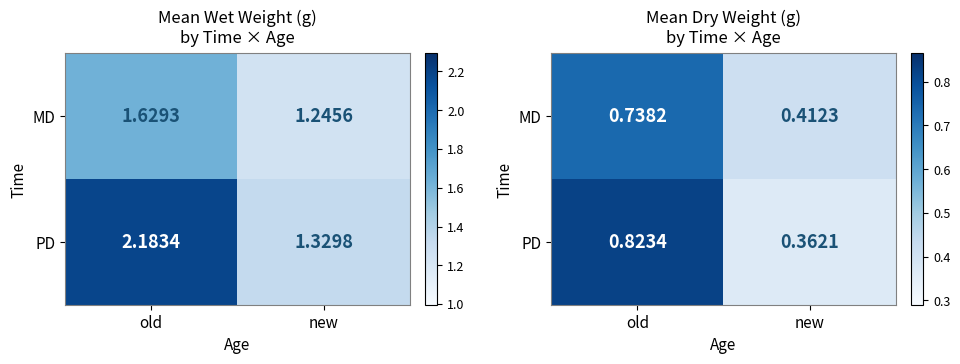

Which category has the highest value in the MD series?

old